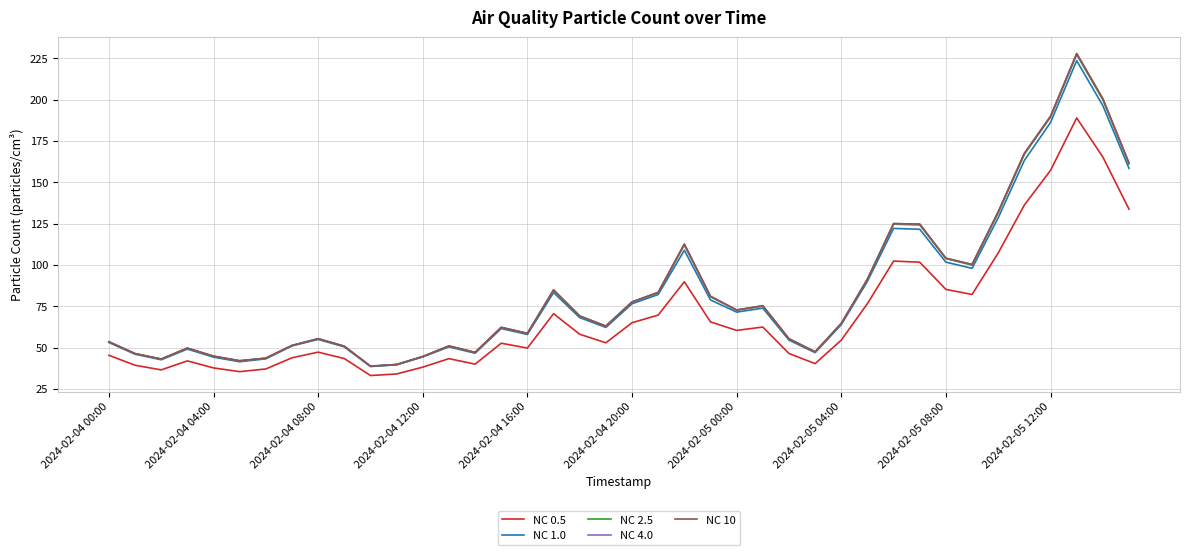

True or false: NC 0.5 and NC 2.5 intersect in this chart.

False